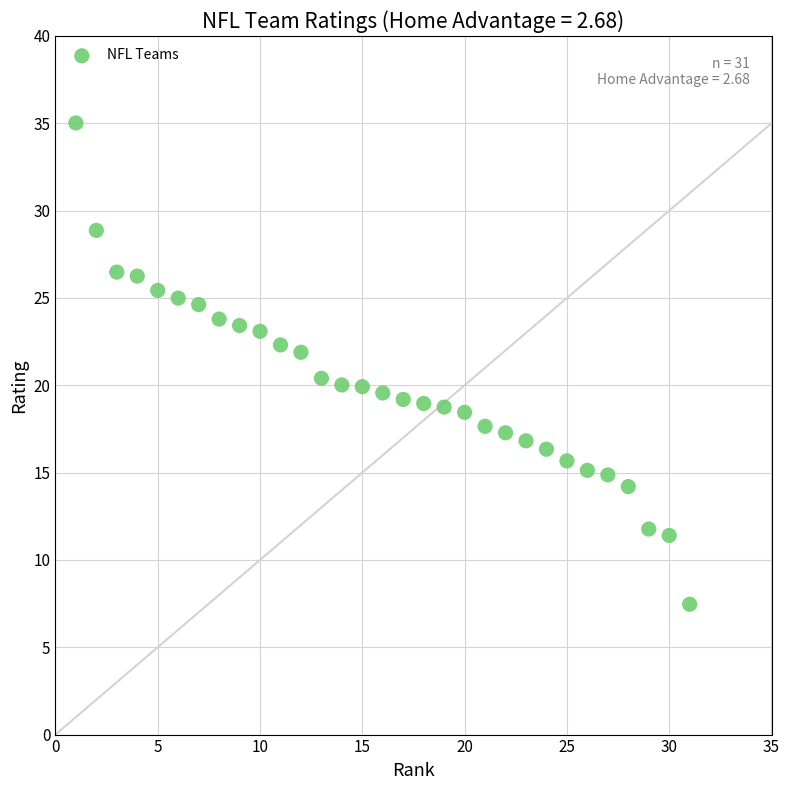

What is the range of Y values (max minus min)?

27.6